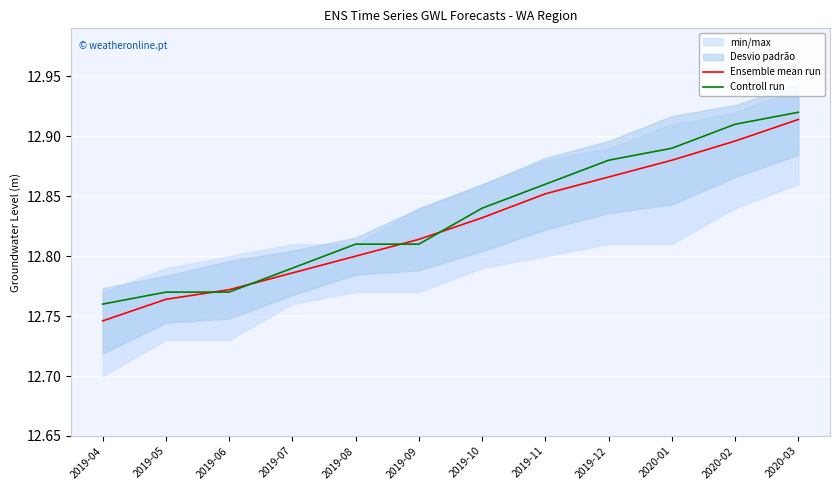

Reading left to right, what are all the values shown in this chart?

Ensemble mean run: 12.7	12.8	12.8	12.8	12.8	12.8	12.8	12.9	12.9	12.9	12.9	12.9
Controll run: 12.8	12.8	12.8	12.8	12.8	12.8	12.8	12.9	12.9	12.9	12.9	12.9